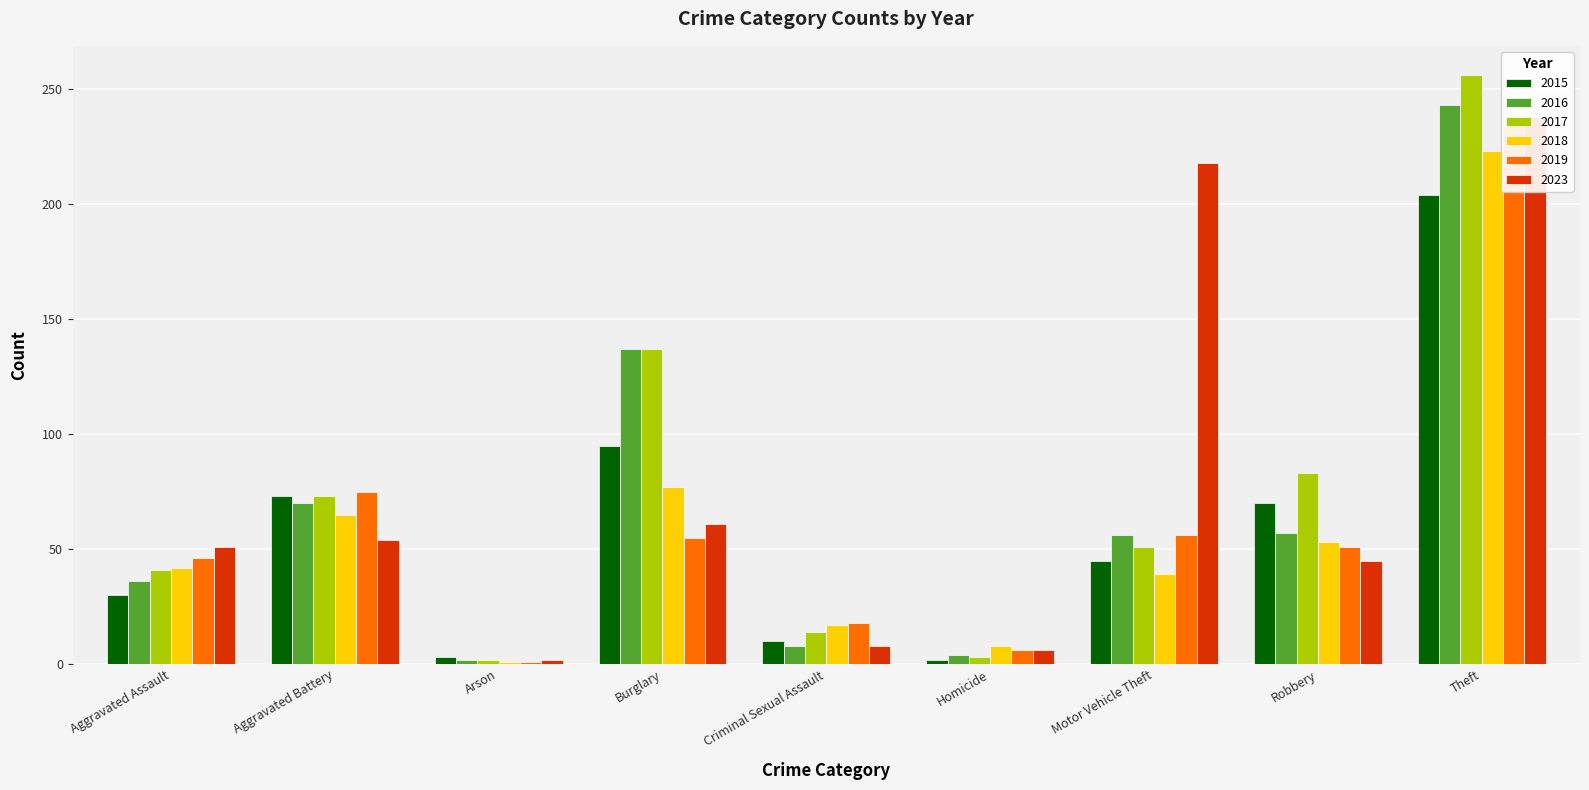

How many bars are there in total?

54